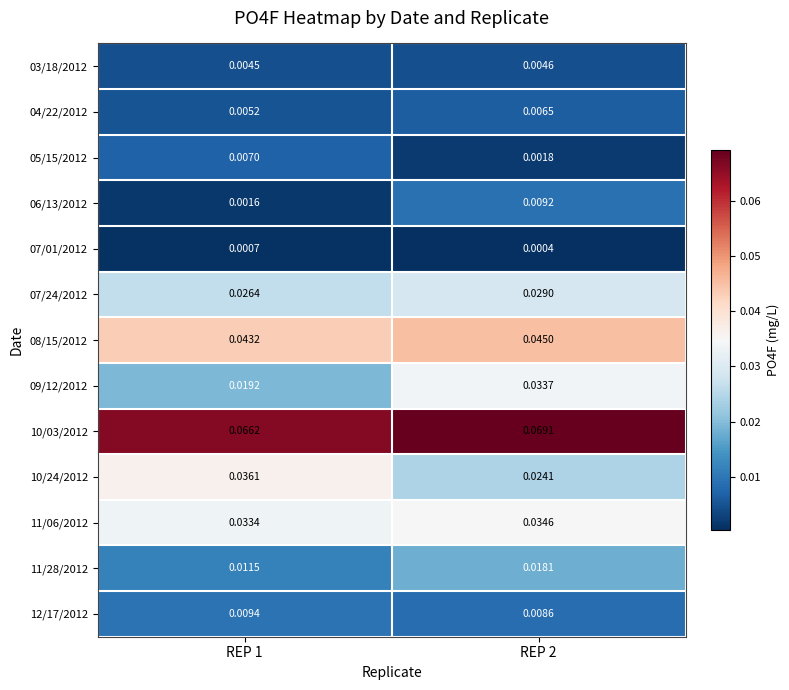

Is the value of 03/18/2012 at REP 1 greater than the value of 07/01/2012 at REP 1?

Yes